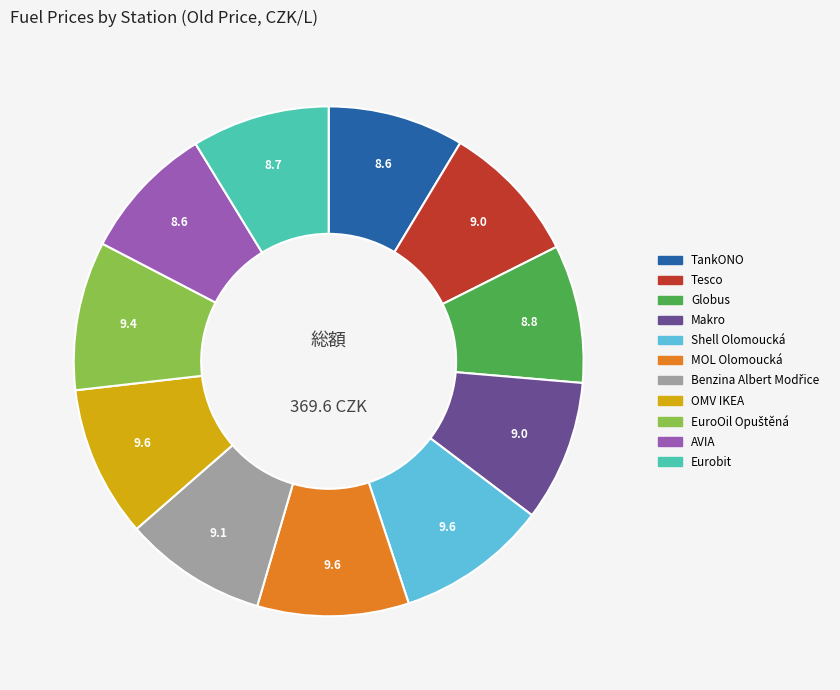

Is Shell Olomoucká the majority of the pie?

No